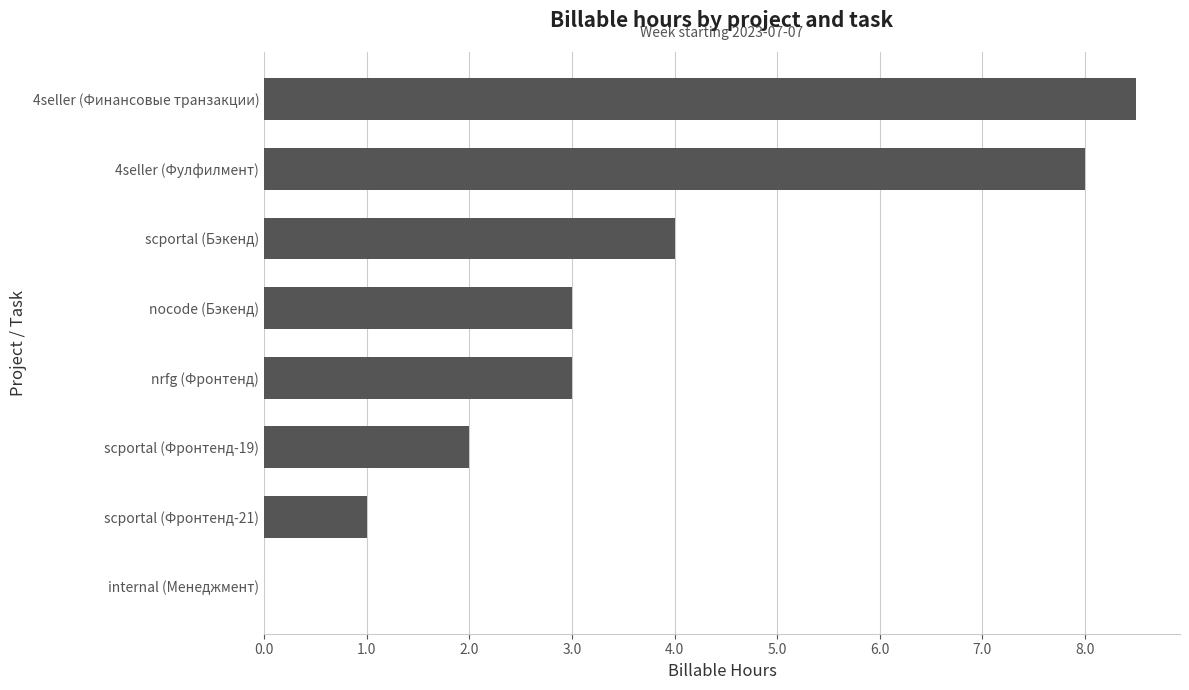

True or false: the data shows 4.9 at internal (Менеджмент).

False